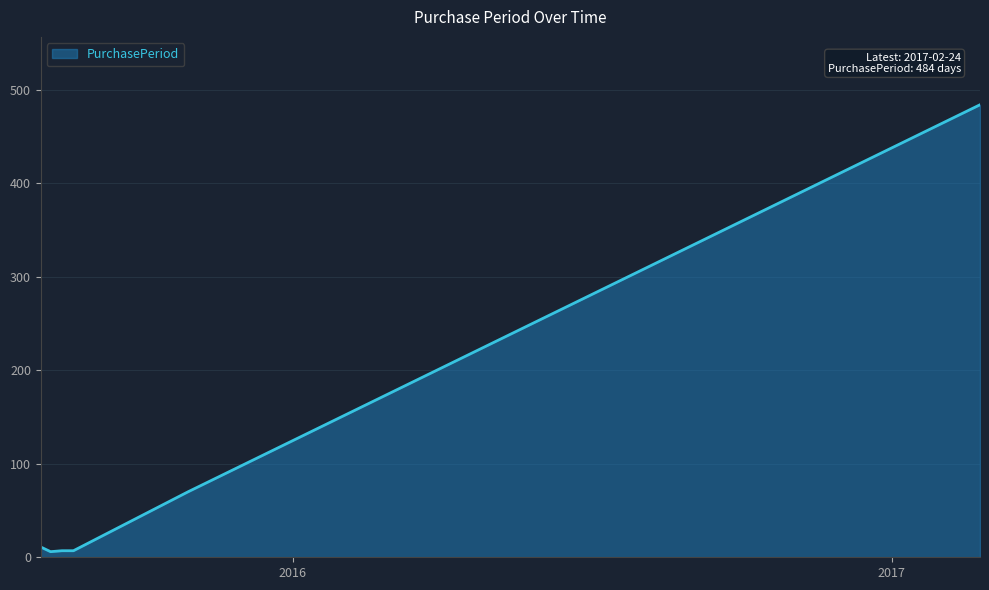

What is the difference between the maximum and second lowest values?

477